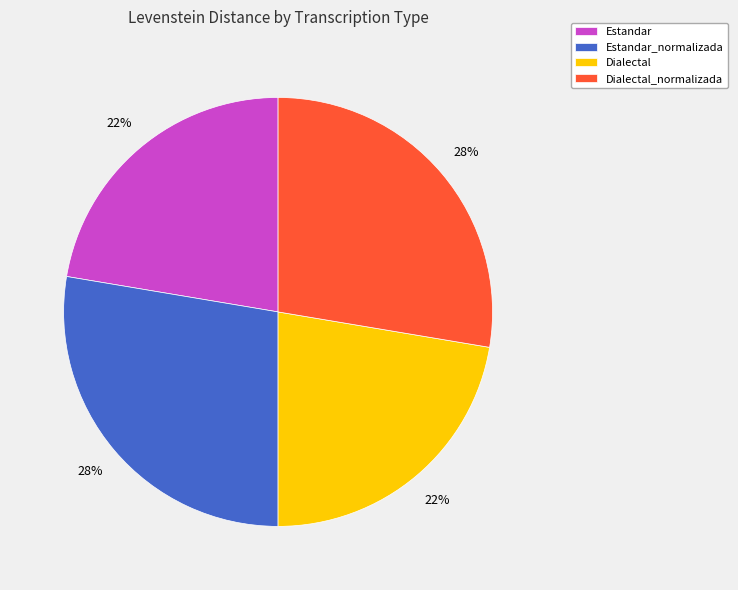

What percentage is the Dialectal slice, to the nearest percent?

22%